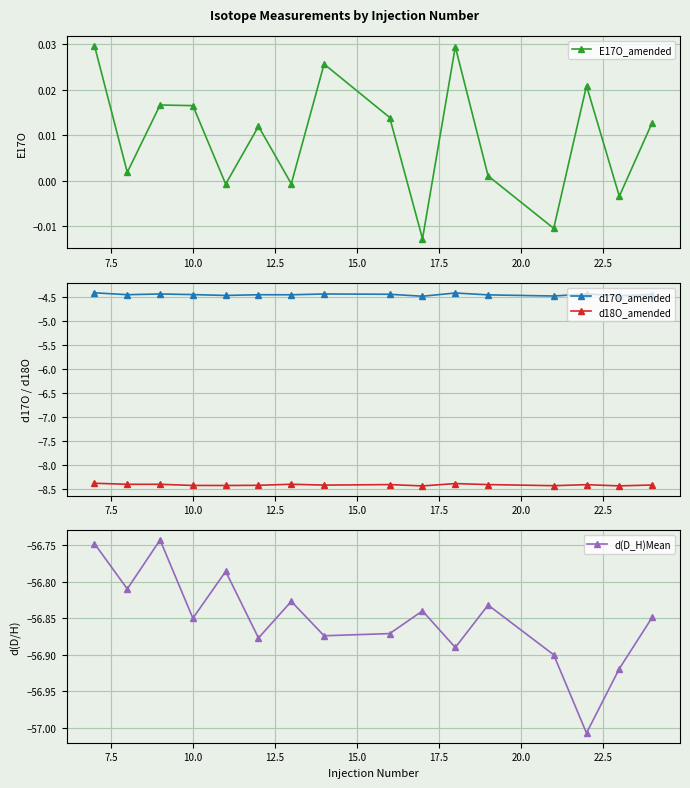

What is the highest value of the d18O_amended series?

-8.4